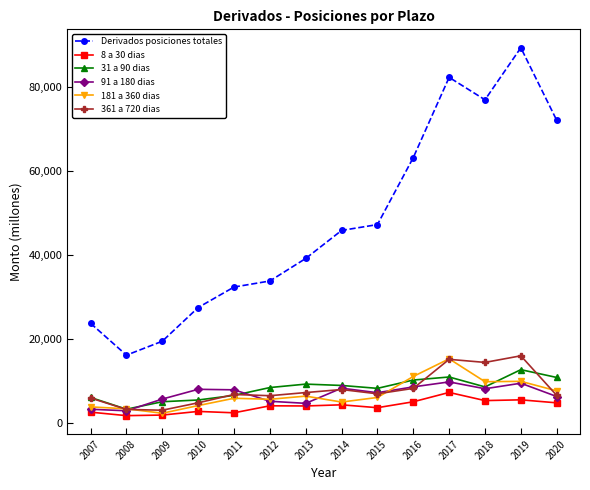

What is the sum of all 31 a 90 dias values?

113743